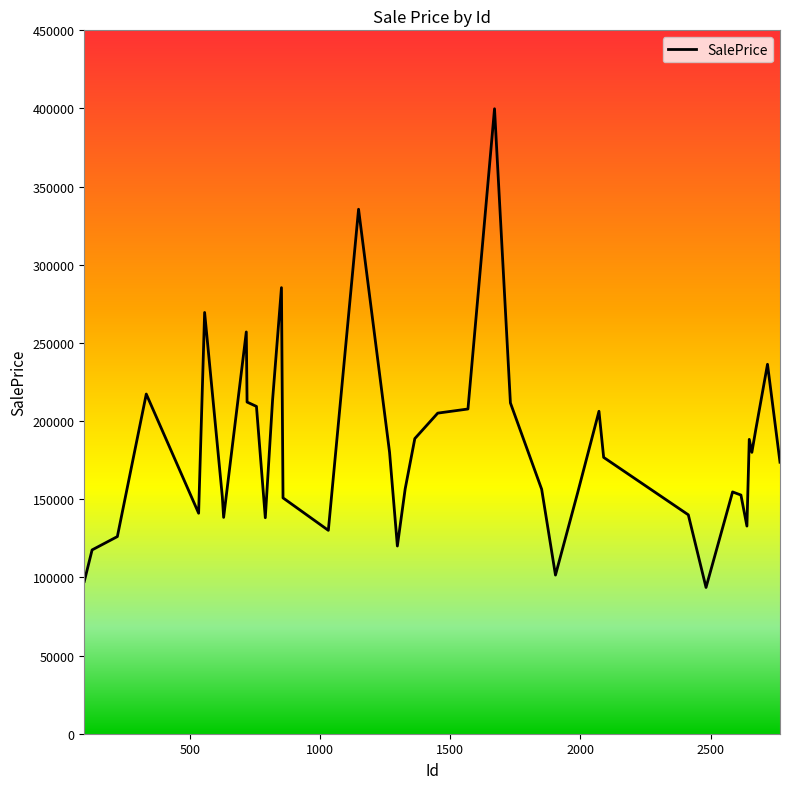

What is the maximum value shown in the chart?

399819.0